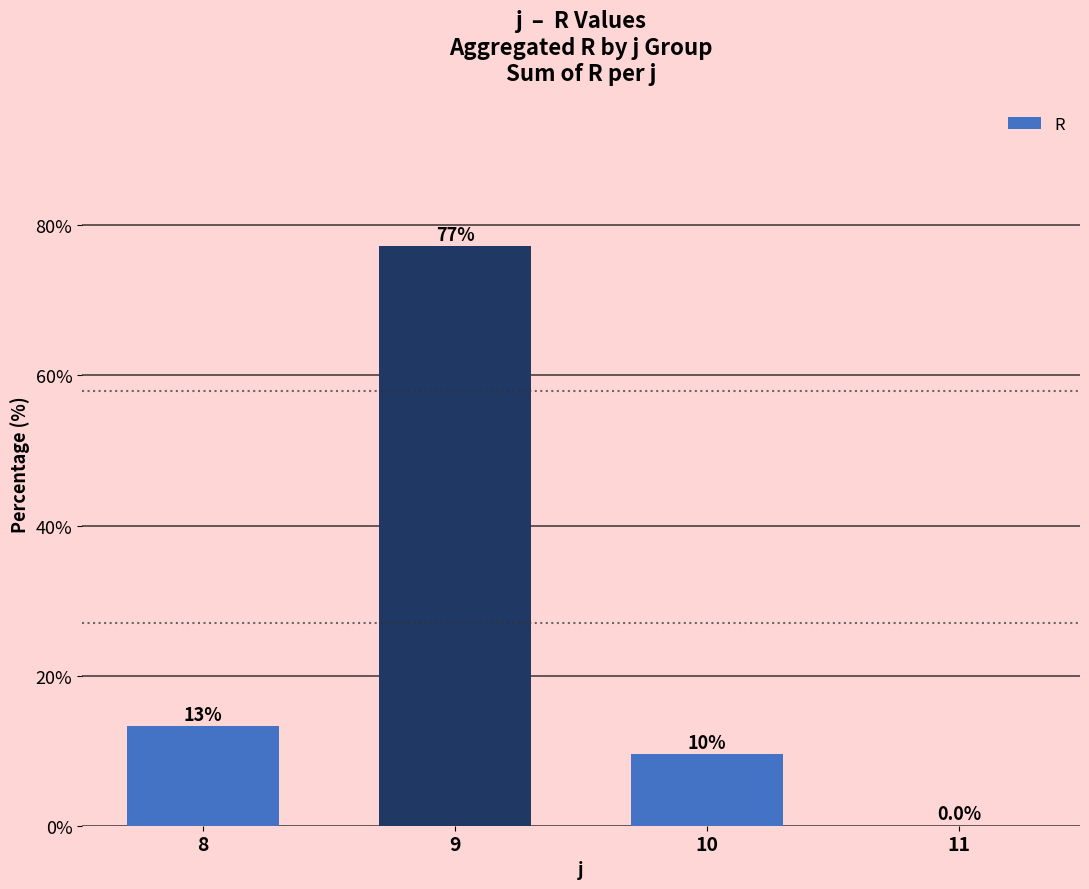

The chart shows a value of 27.7 at 9. True or false?

False